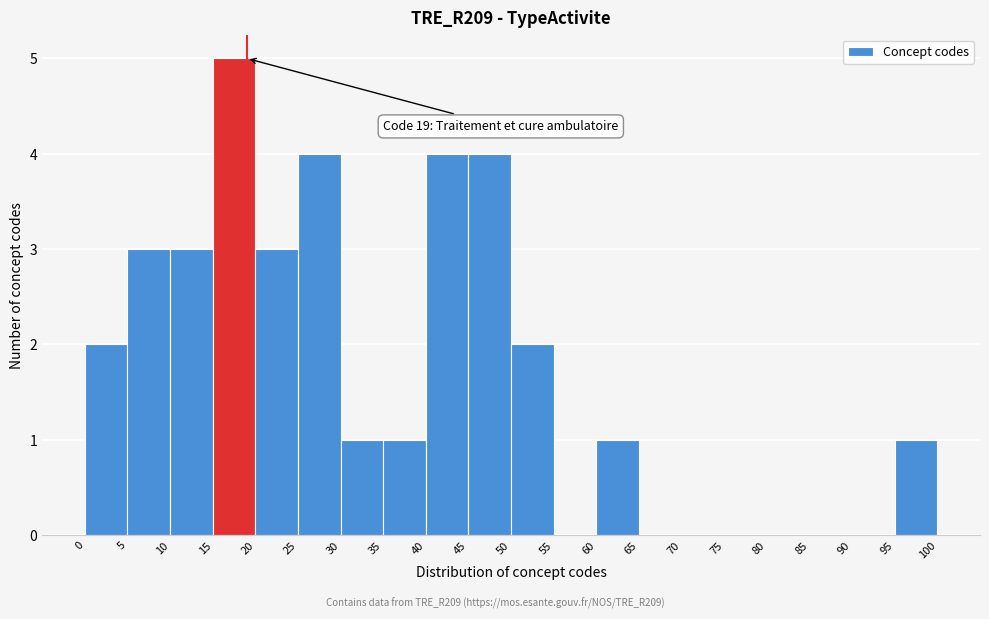

Over which range of the x-axis is the bar tallest?

15 to 20